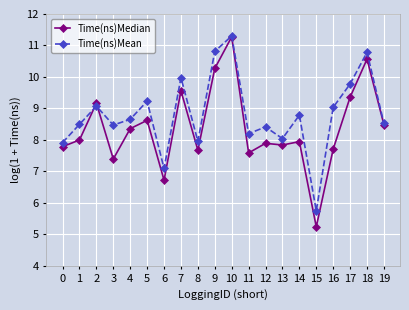

What is the difference between the Time(ns)Mean values at 14 and 19?

0.3